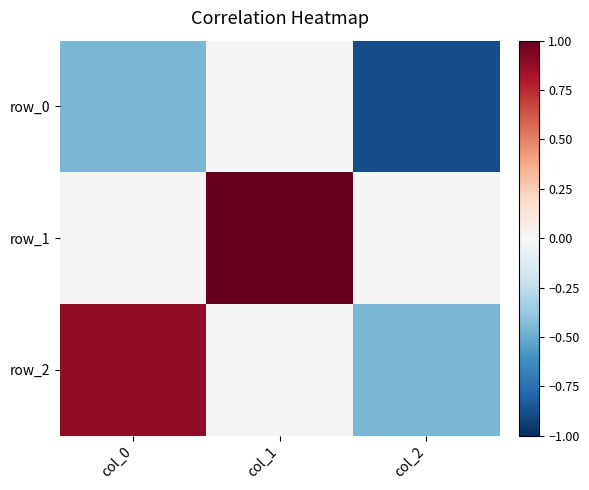

Which has a higher value, col_2 or col_0?

col_0